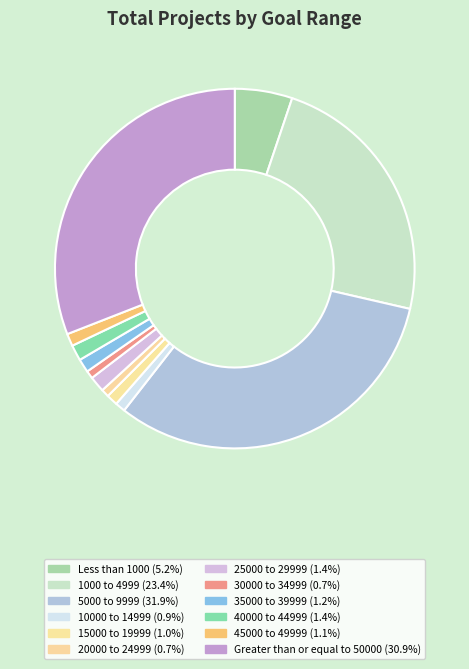

What is the ratio of the value at 10000 to 14999 to the value at 40000 to 44999?

0.6